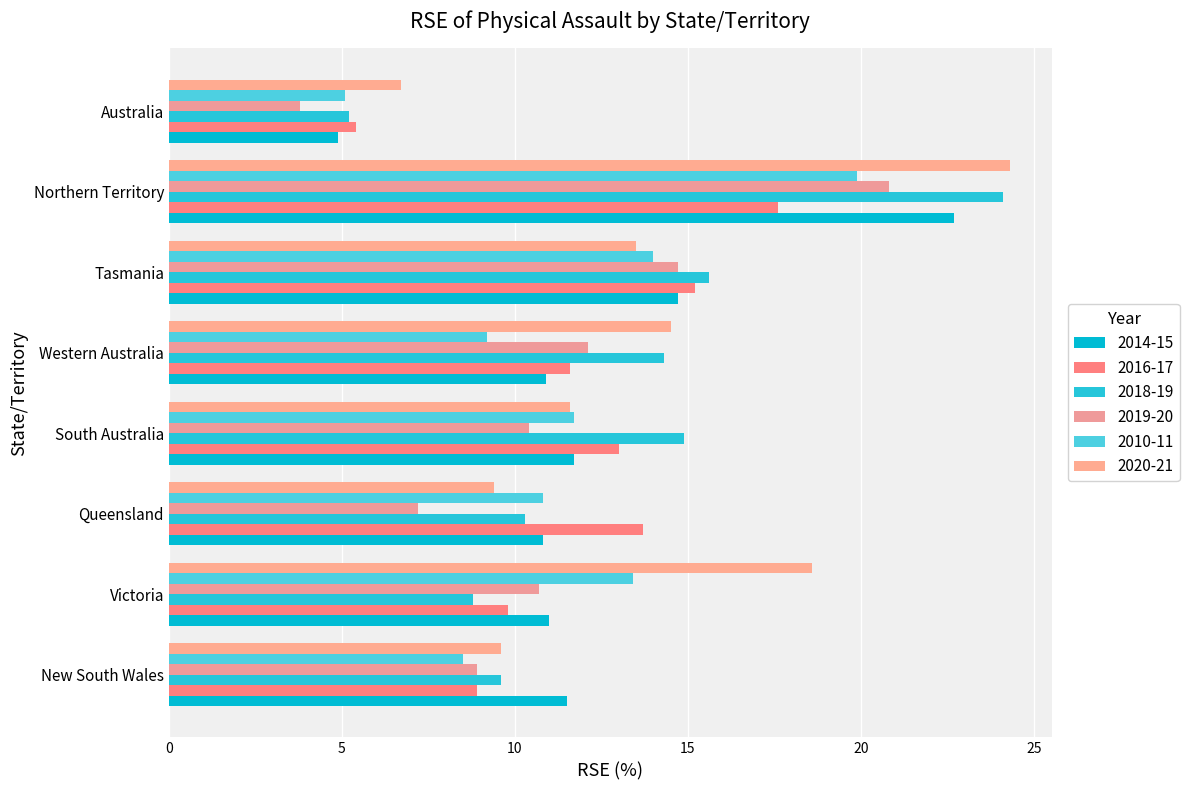

True or false: 2014-15 has a value of 16.0 at Western Australia.

False